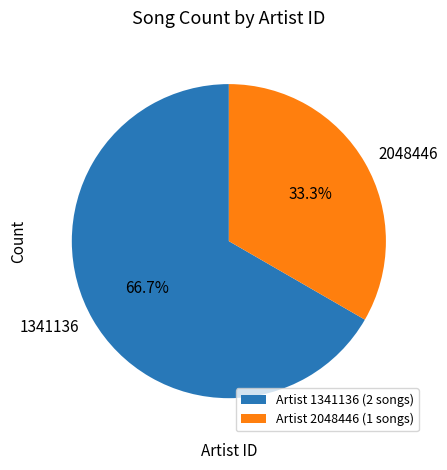

Count the number of slices in the pie.

2